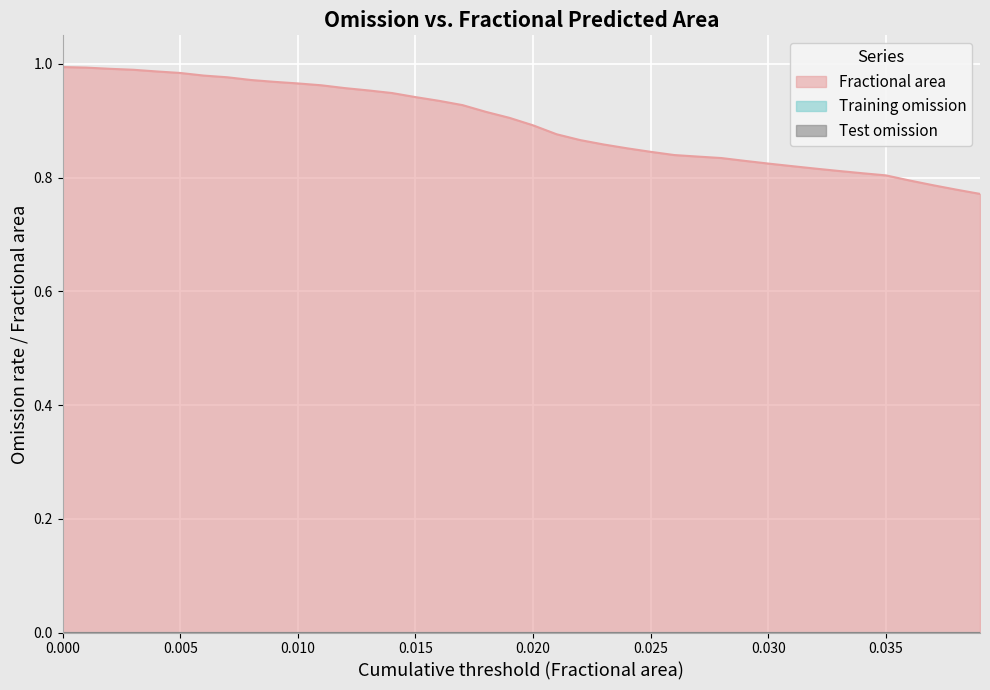

Is the value of Test omission at 30 greater than the value of Fractional area at 25?

No